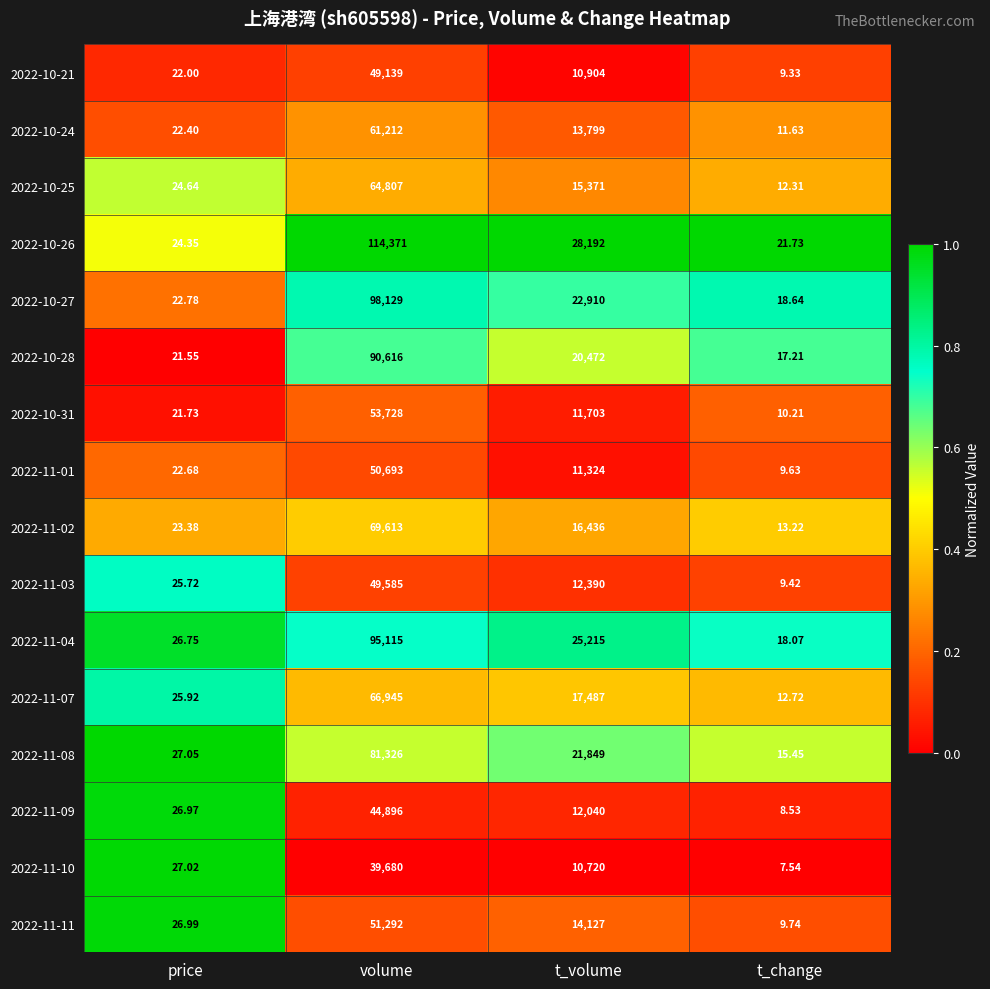

Which series has the largest range (max minus min)?

2022-10-26